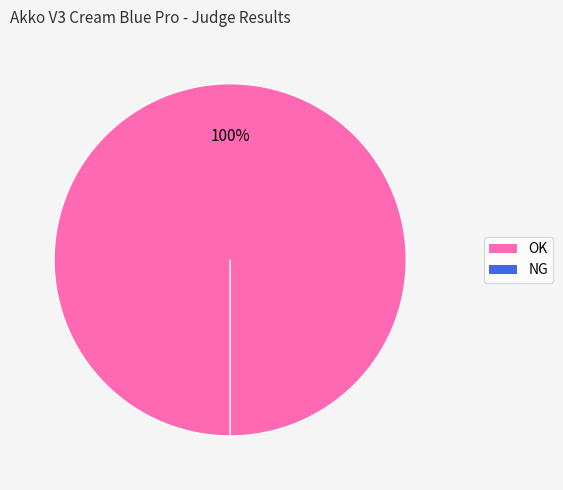

Is there any slice that represents more than half of the pie?

Yes